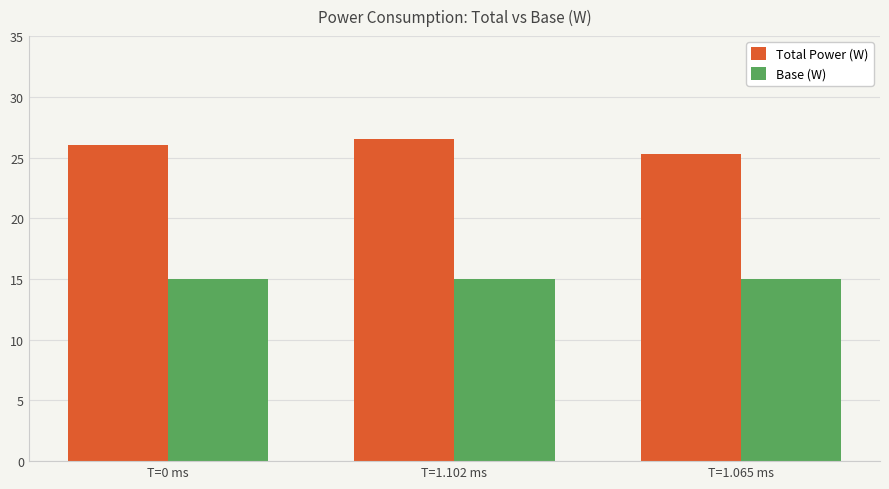

Is it true that Base (W) equals 9.7 at T=1.065 ms?

False